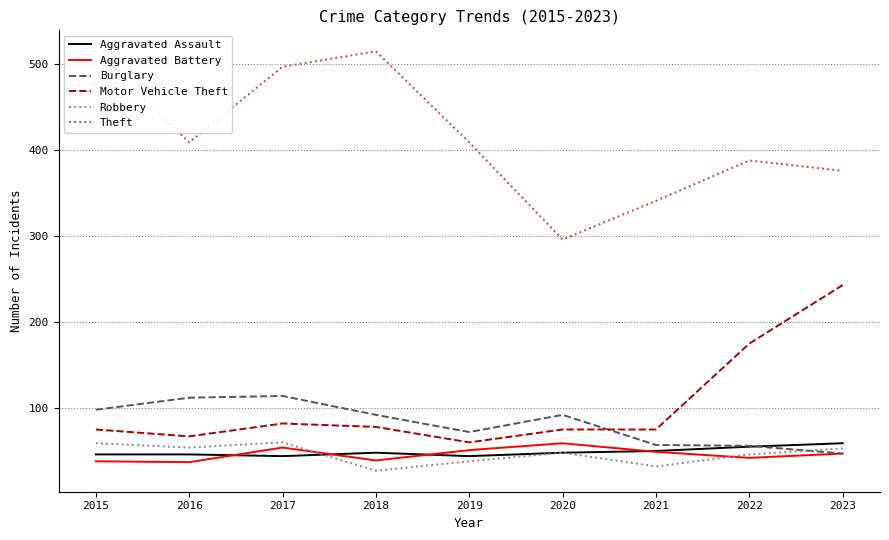

In Burglary, how many points are higher than both neighbors (excluding endpoints)?

2